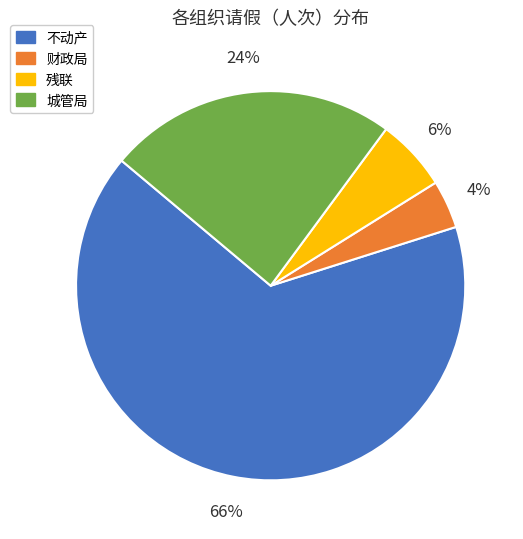

Which slice is the smallest?

财政局